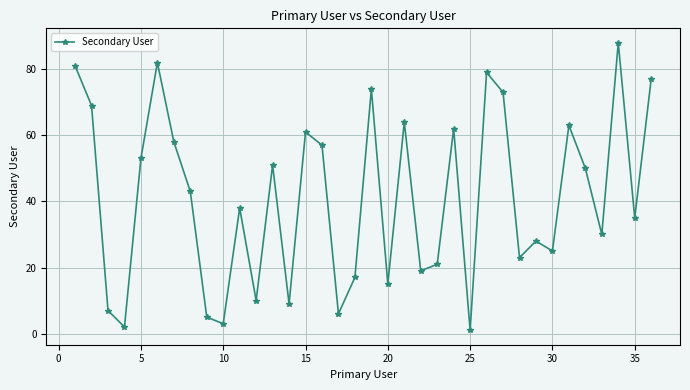

Reading left to right, transcribe all the data shown in this chart.

81	69	7	2	53	82	58	43	5	3	38	10	51	9	61	57	6	17	74	15	64	19	21	62	1	79	73	23	28	25	63	50	30	88	35	77